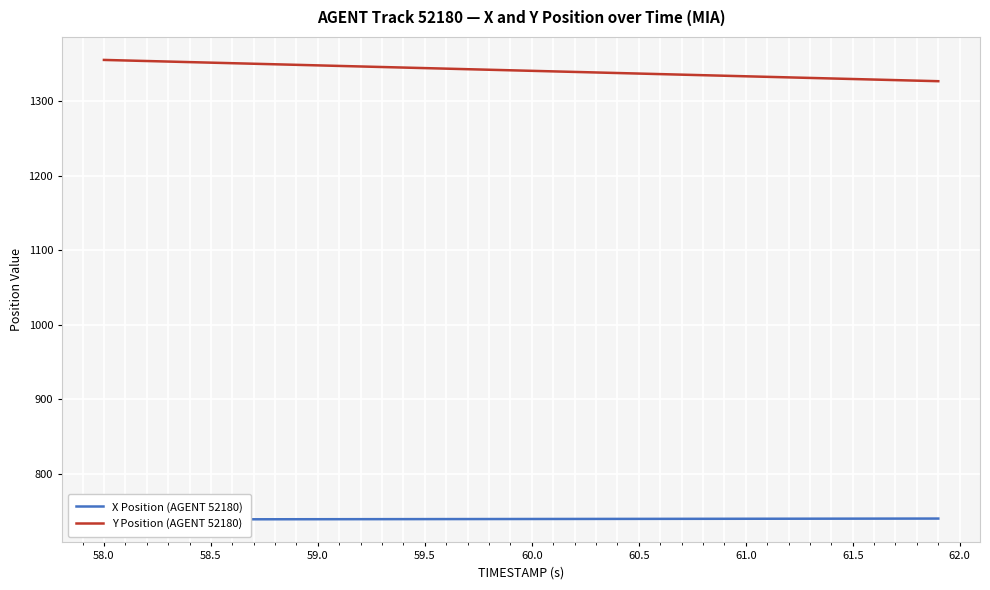

What is the minimum value for Y Position (AGENT 52180)?

1326.6